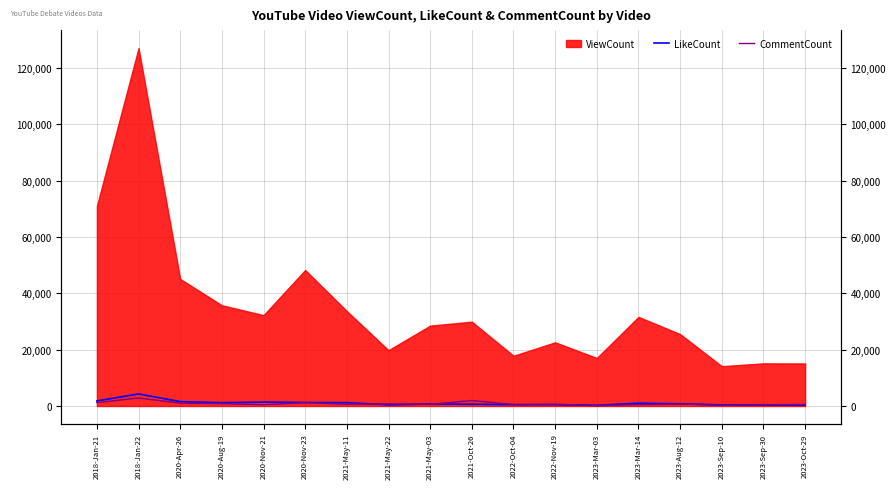

What value does the LikeCount series have at 2021-May-03, to the nearest 50?

700